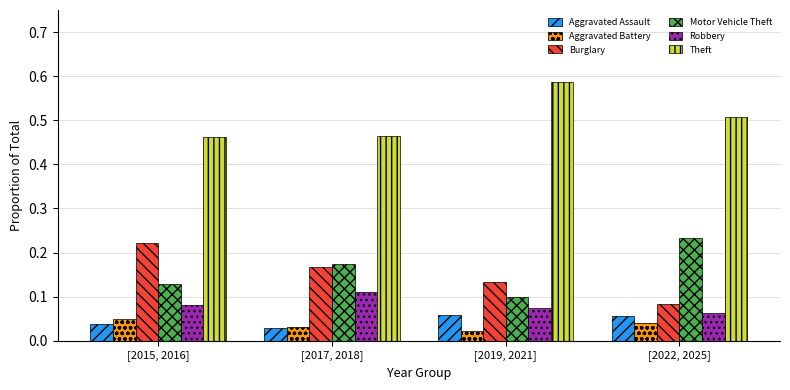

Is it true that Burglary equals 0.0 at [2022, 2025]?

False